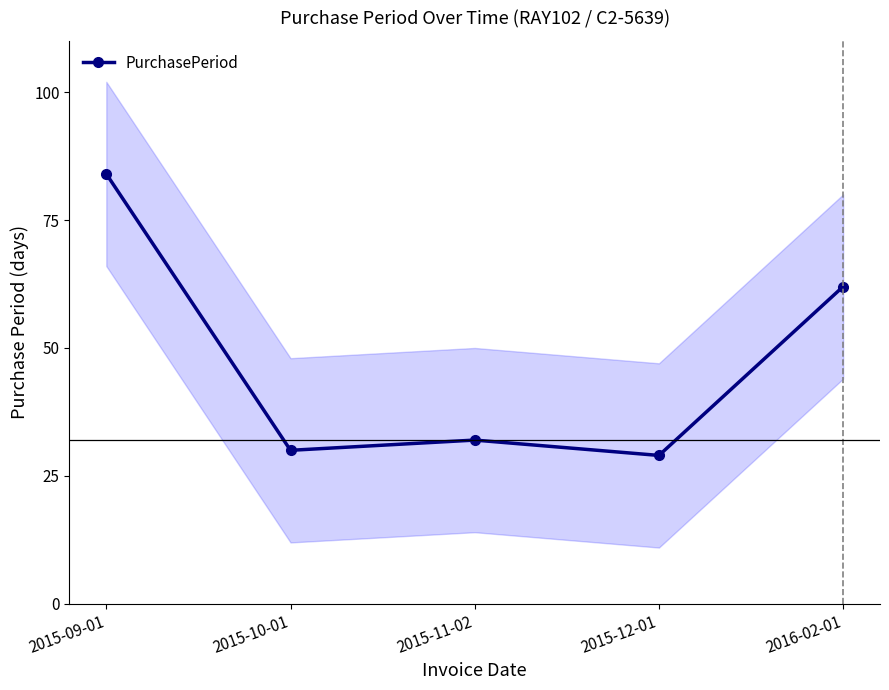

True or false: there are more than 0 points higher than both neighbors.

True